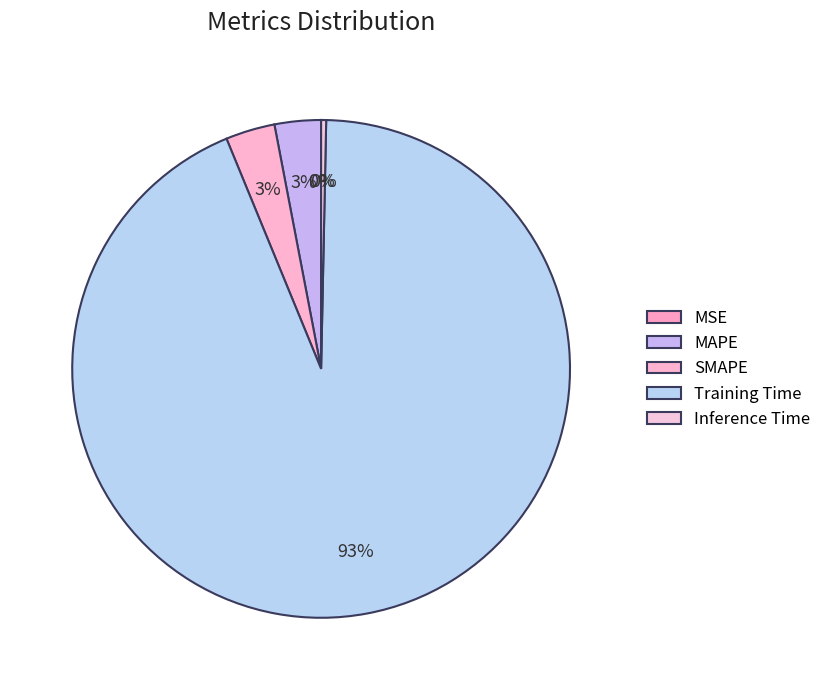

Which category has the biggest portion of the pie?

Training Time